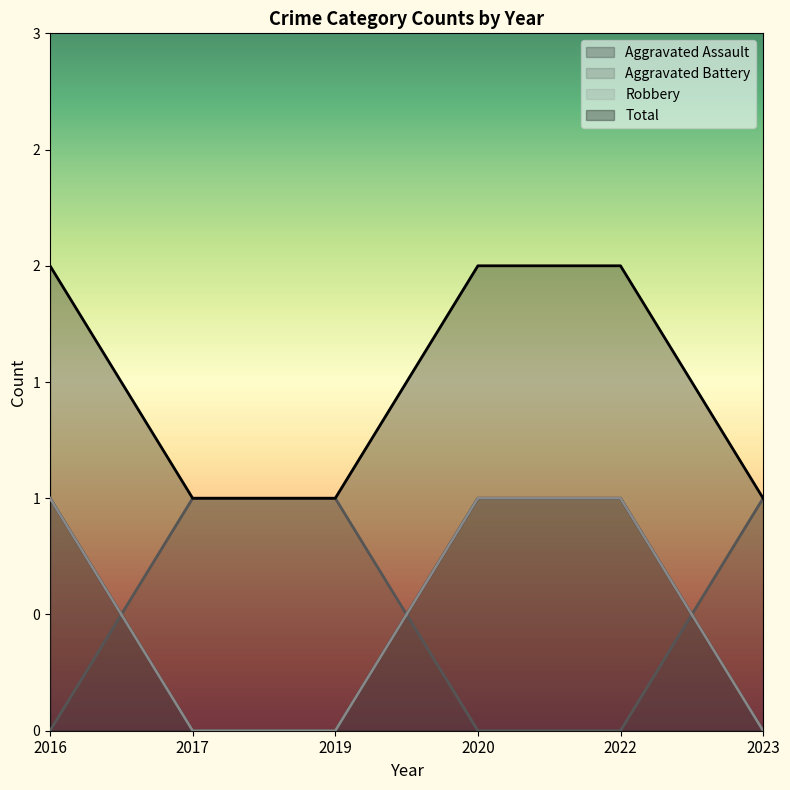

Reading left to right, list all the values displayed in this chart.

Aggravated Assault: 2016=1	2017=0	2019=0	2020=1	2022=1	2023=0
Aggravated Battery: 2016=0	2017=1	2019=1	2020=0	2022=0	2023=1
Robbery: 2016=1	2017=0	2019=0	2020=1	2022=1	2023=0
Total: 2016=2	2017=1	2019=1	2020=2	2022=2	2023=1